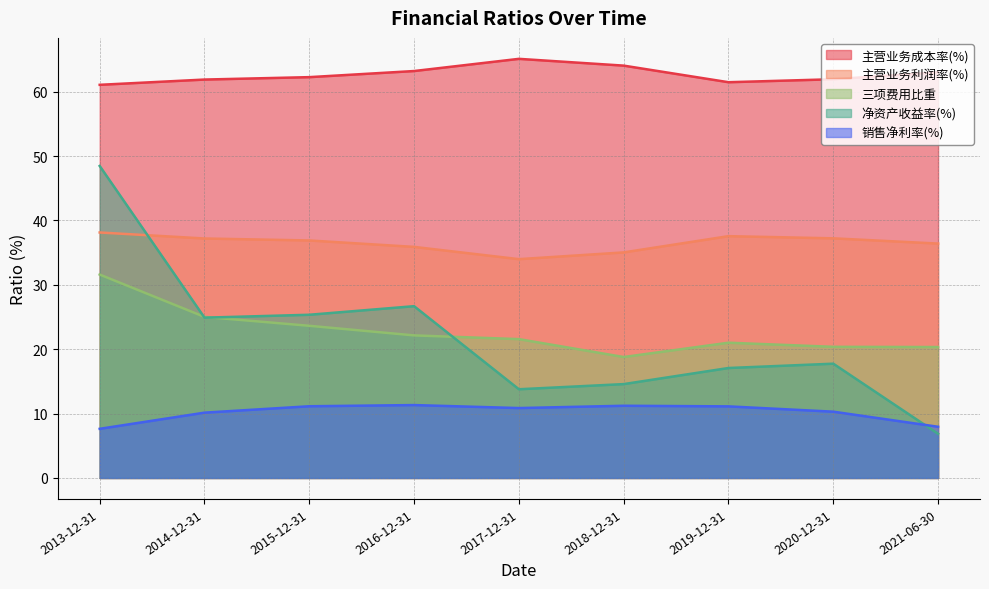

Rank the categories by 销售净利率(%) value from highest to lowest.

2016-12-31, 2018-12-31, 2015-12-31, 2019-12-31, 2017-12-31, 2020-12-31, 2014-12-31, 2021-06-30, 2013-12-31